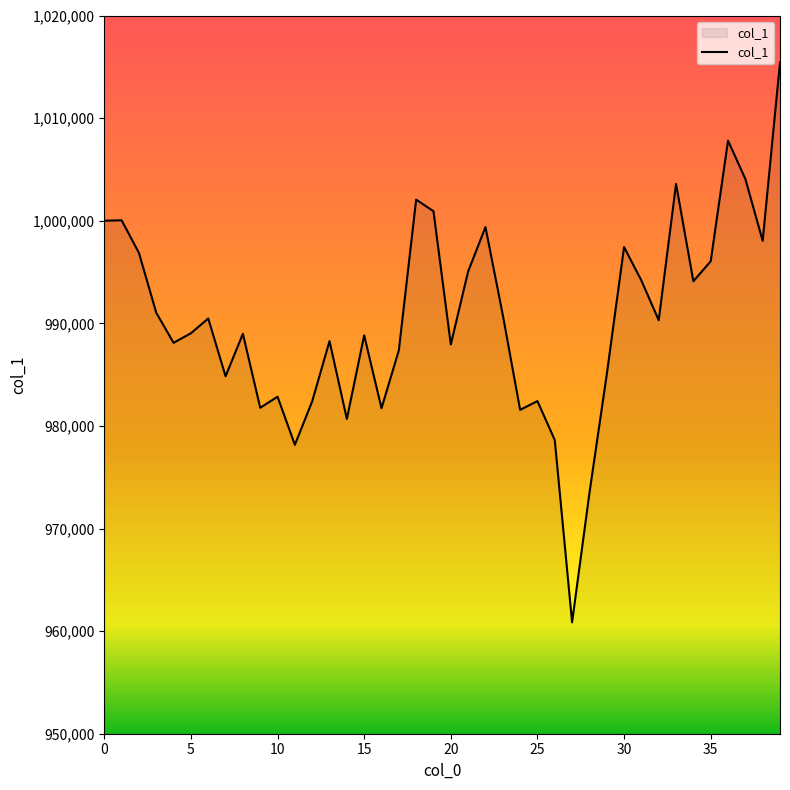

What is the maximum value shown in the chart?

1015443.3